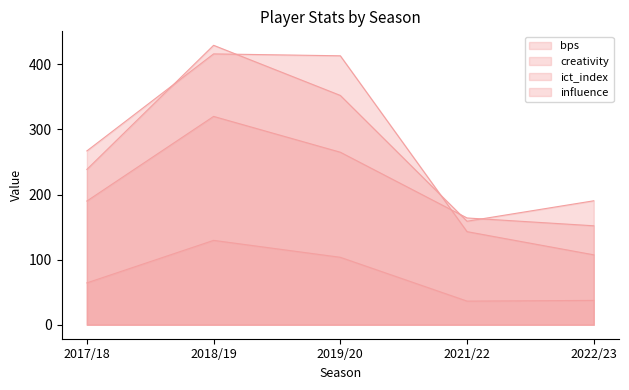

Which series changed the most between 2019/20 and 2022/23?

creativity